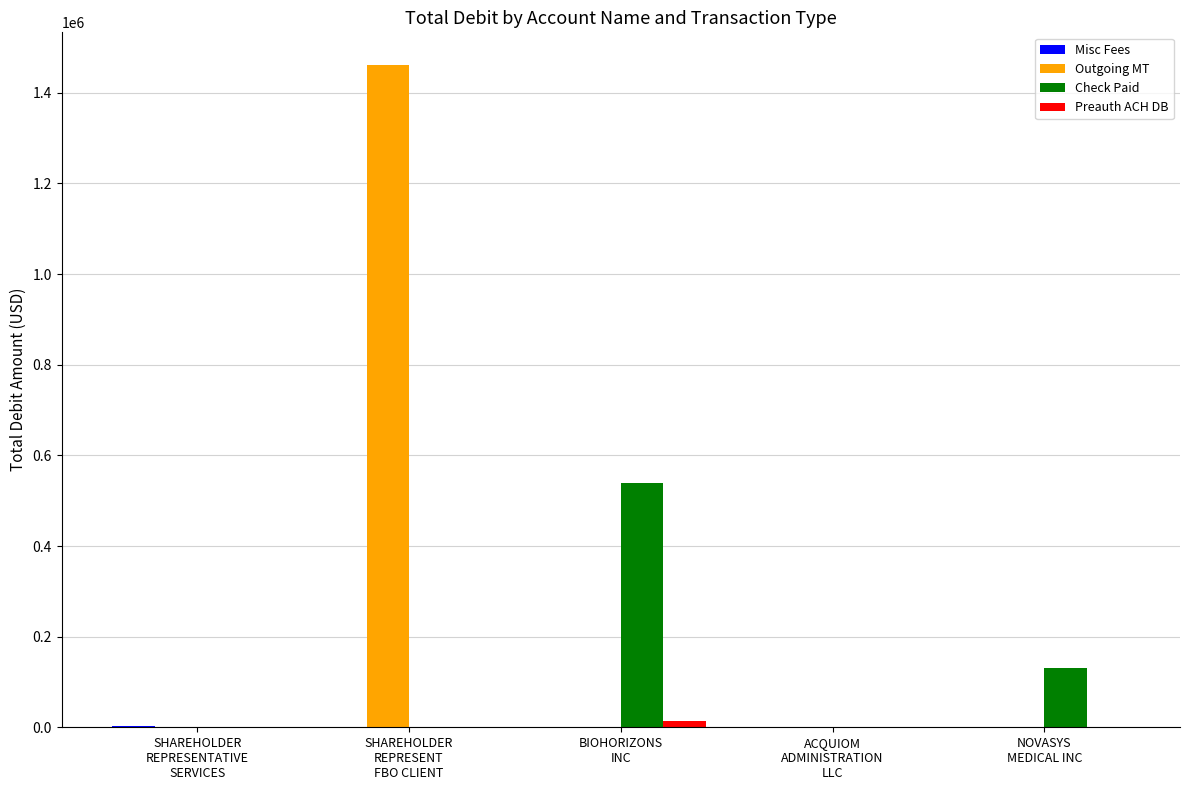

What is the maximum value for Outgoing MT?

1460498.4